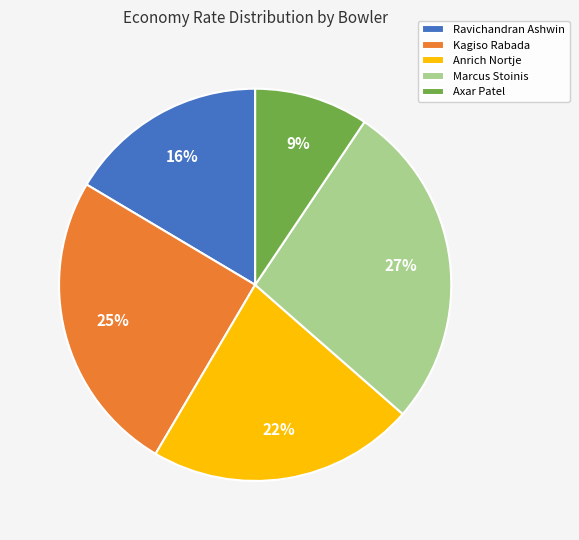

Which has a higher value, Ravichandran Ashwin or Axar Patel?

Ravichandran Ashwin